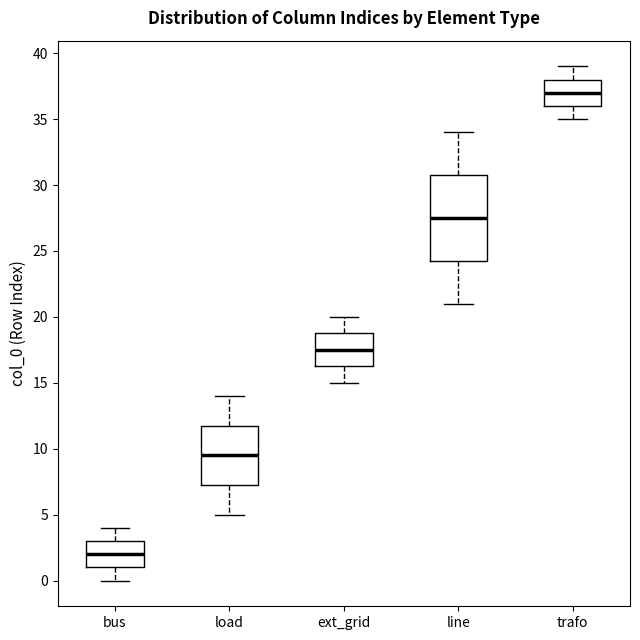

Comparing the boxes themselves (not the whiskers), which one is the tallest?

line